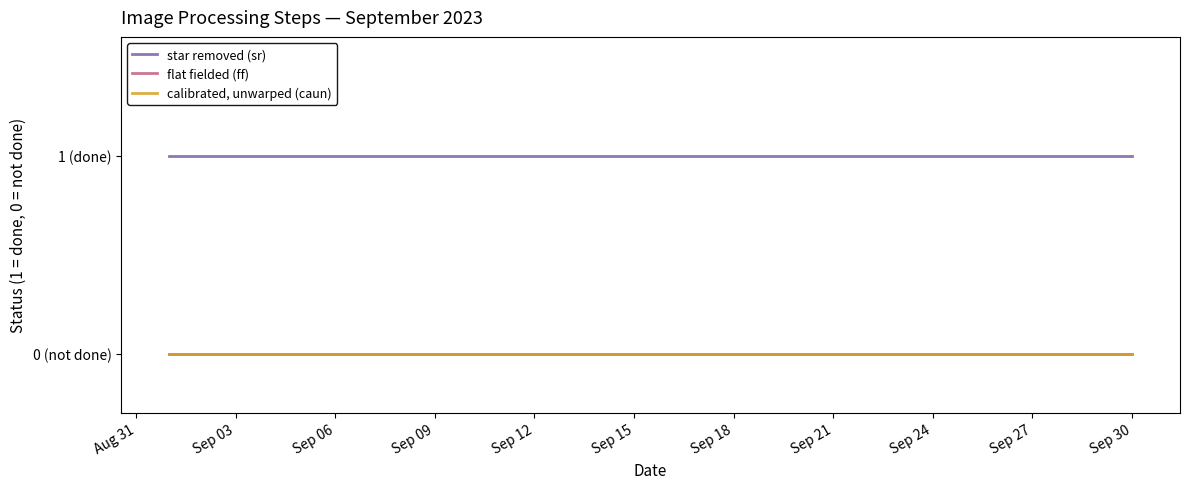

Is this an area chart (filled region under the line)?

No